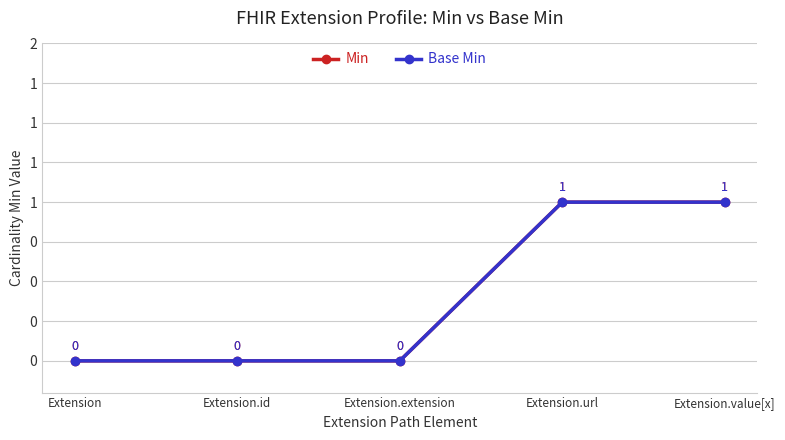

What is the sum of the Min values at Extension.id and Extension.url?

1